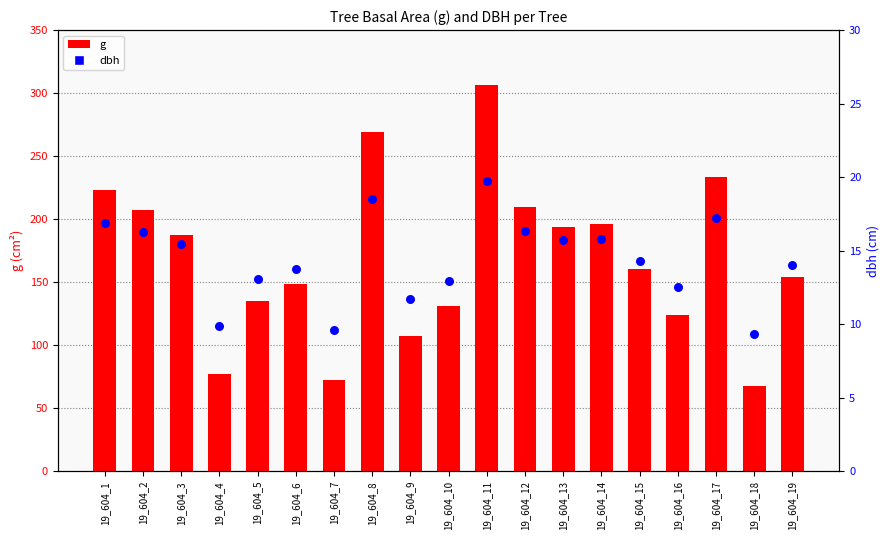

At which category is the sum across all series the highest?

19_604_11